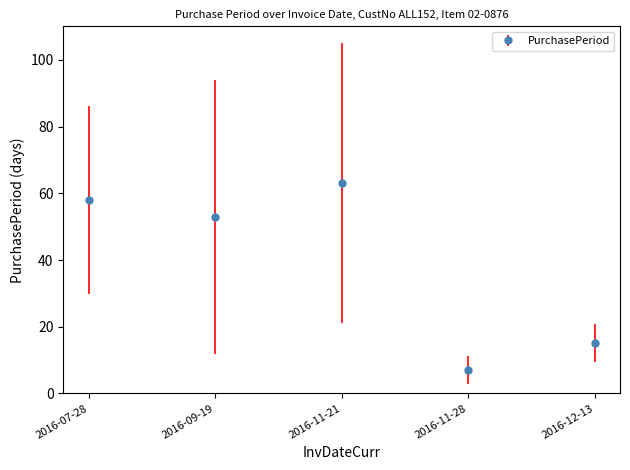

How many data points are less than 53?

2